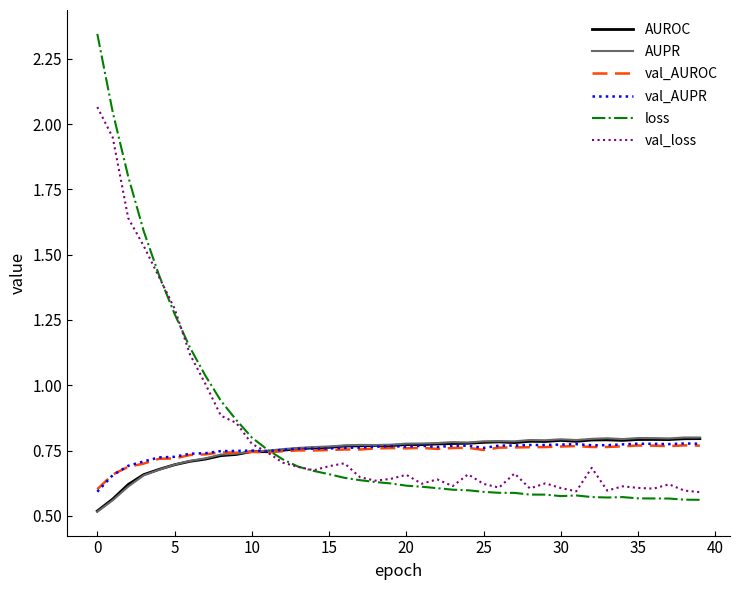

Which series has the largest range (max minus min)?

loss